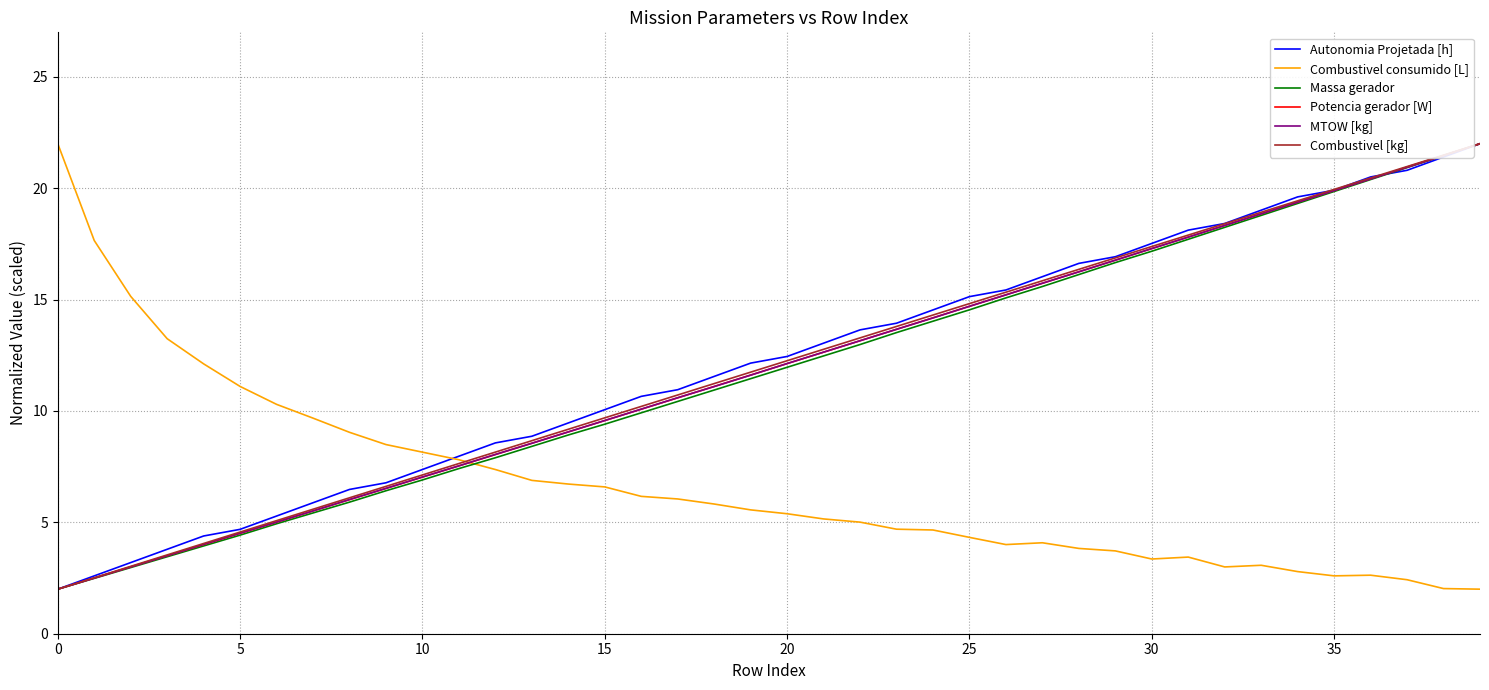

What are all the series names shown in the legend?

Autonomia Projetada [h], Combustivel consumido [L], Massa gerador, Potencia gerador [W], MTOW [kg], Combustivel [kg]